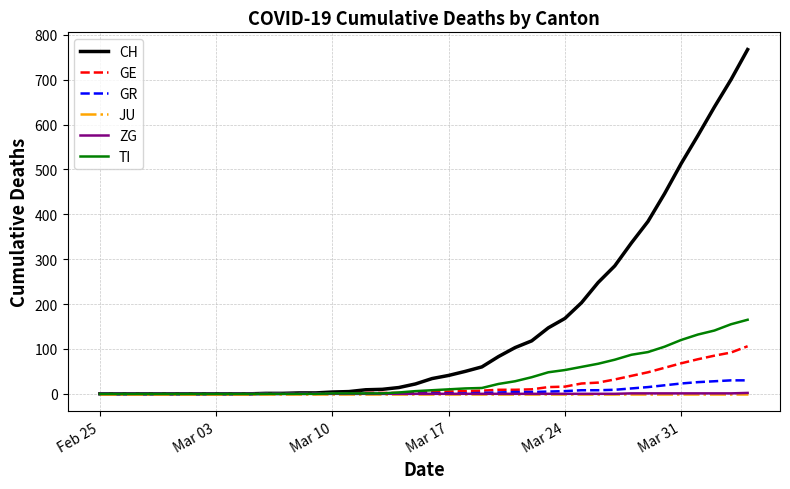

Which series has the largest total across all categories?

CH